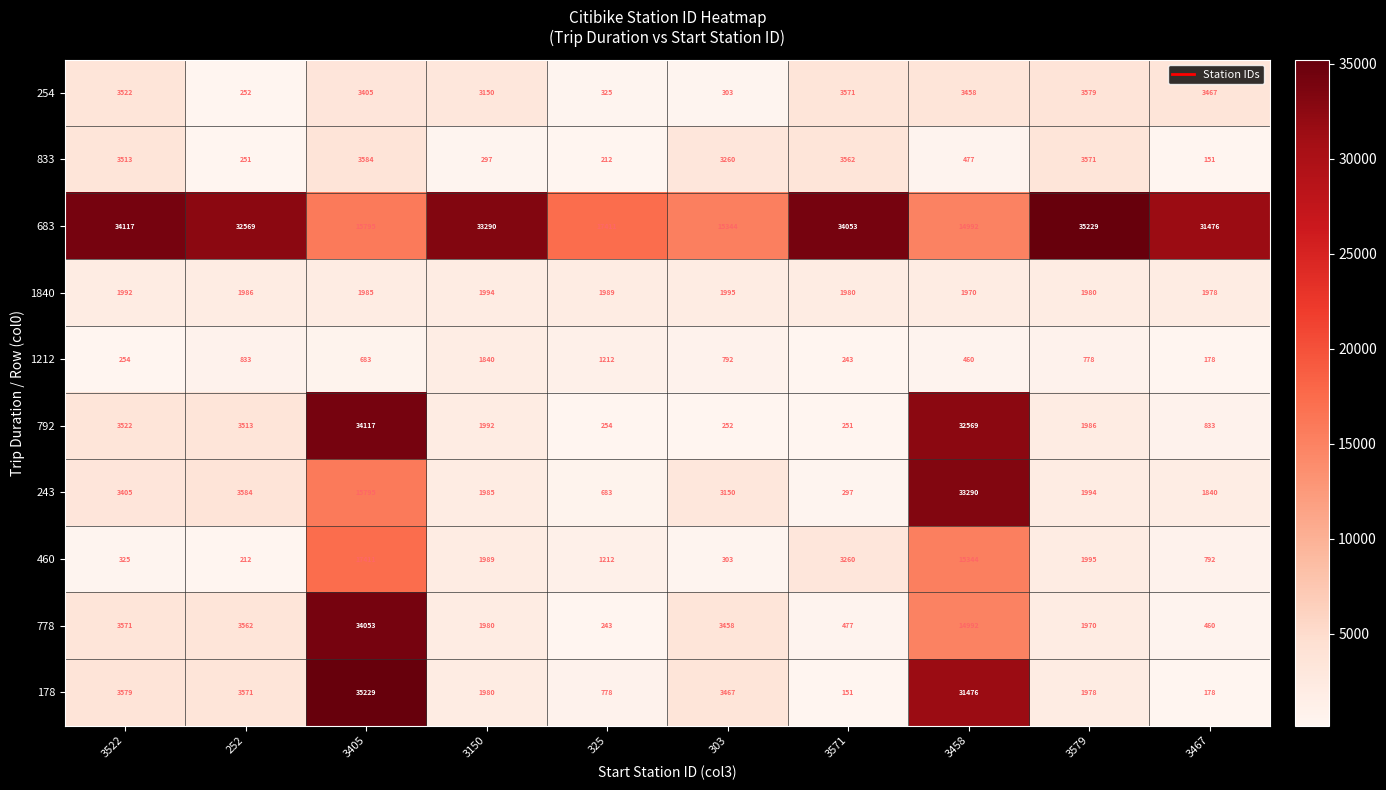

What is the smallest value displayed?

151